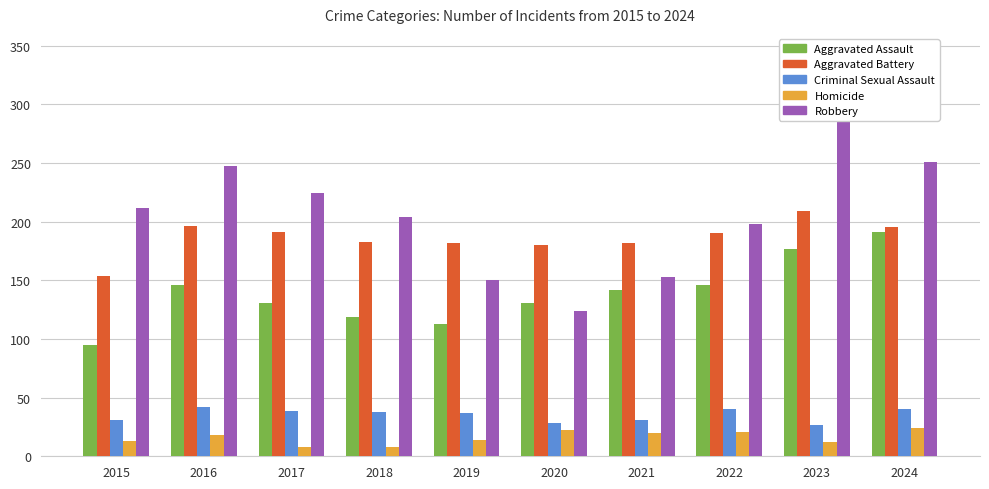

What is the highest value of the Criminal Sexual Assault series?

42